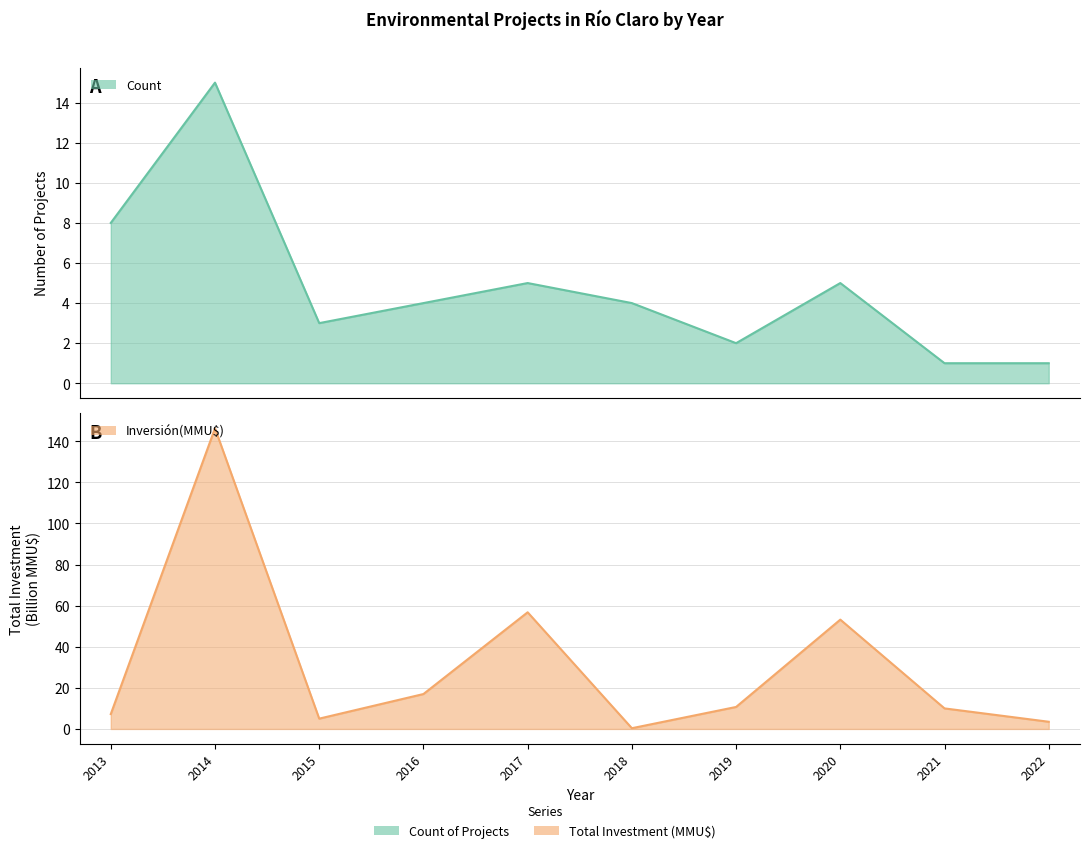

How many interior local peaks does the Count series have?

3